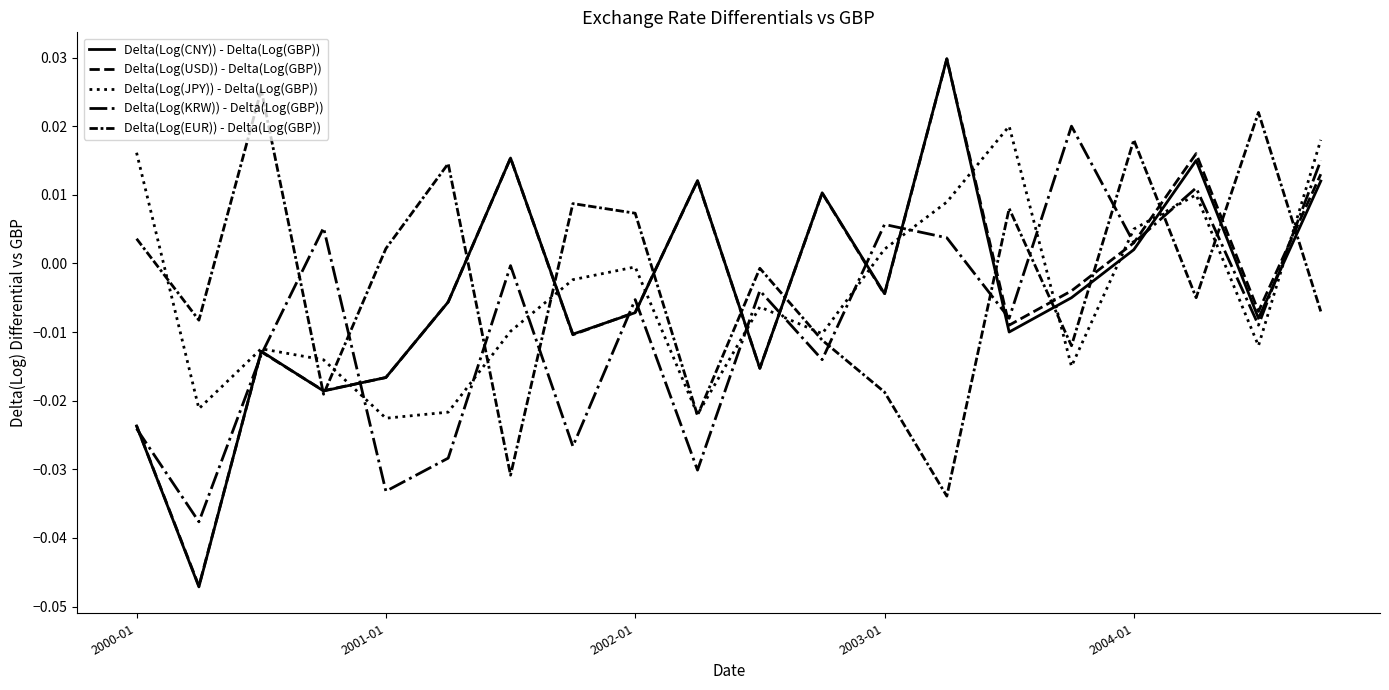

How many lines are shown in the chart?

5